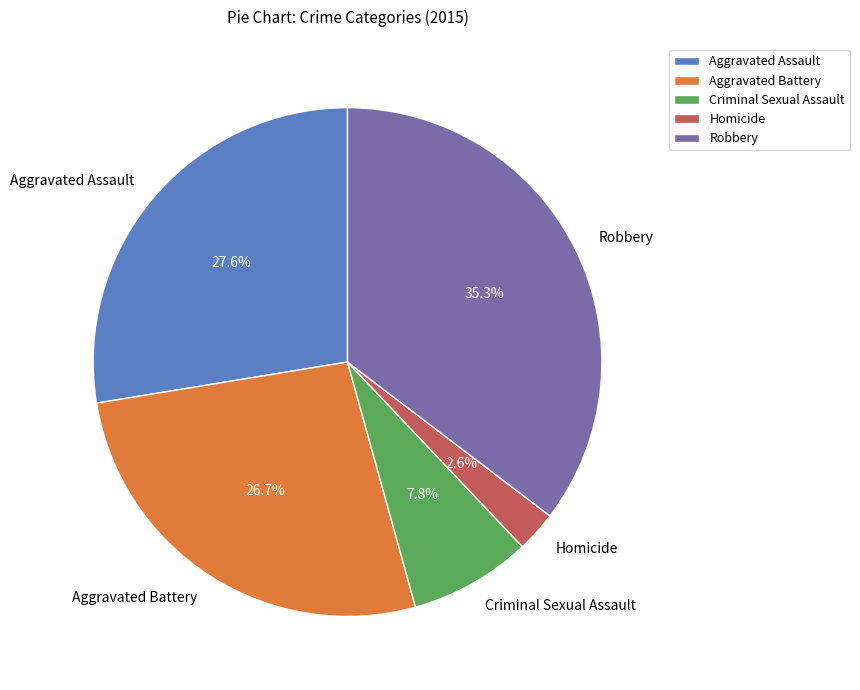

To the nearest percent, what portion does Criminal Sexual Assault represent?

8%